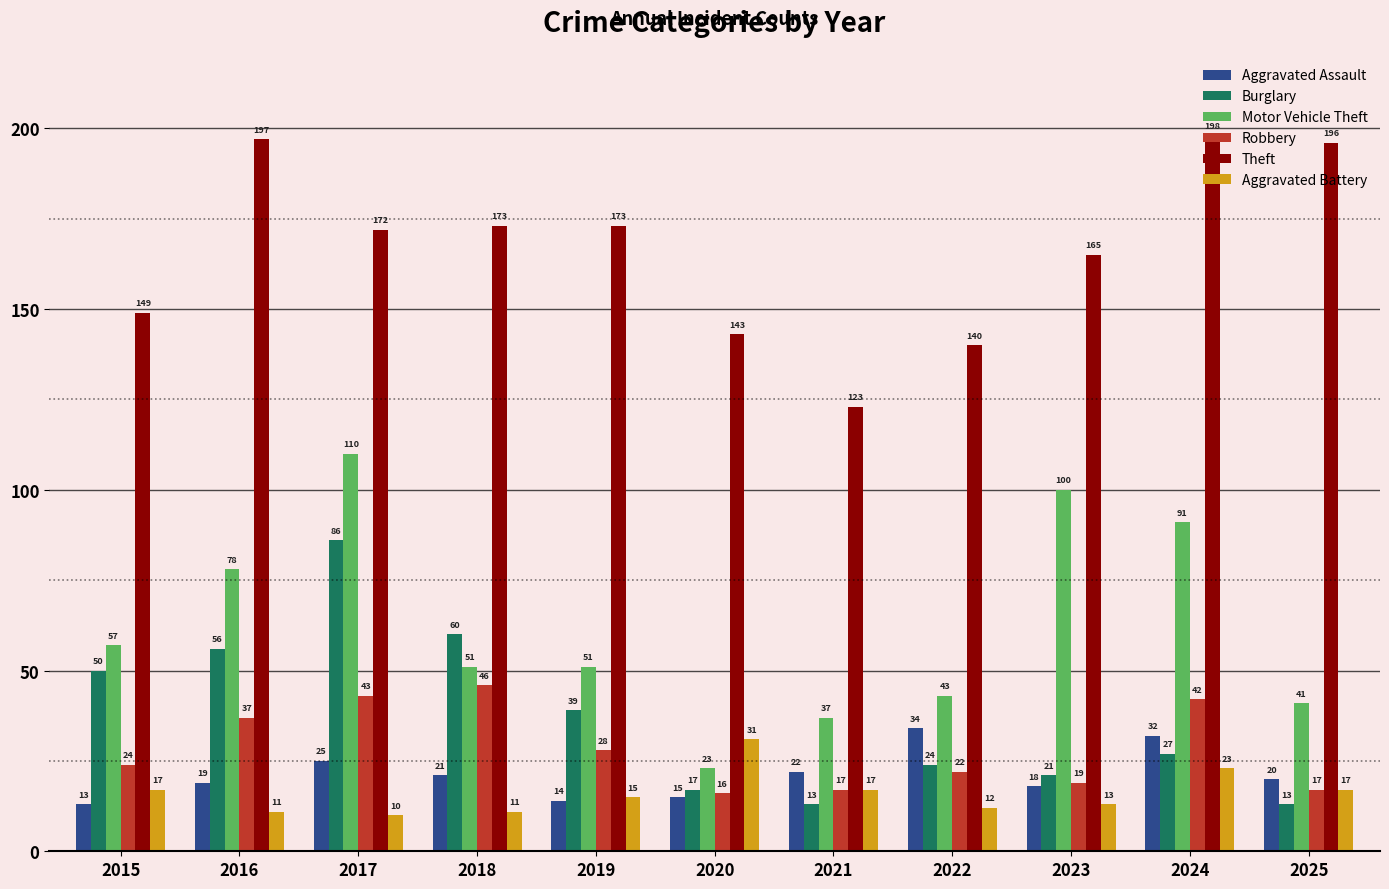

At how many categories does at least one series exceed 141?

9